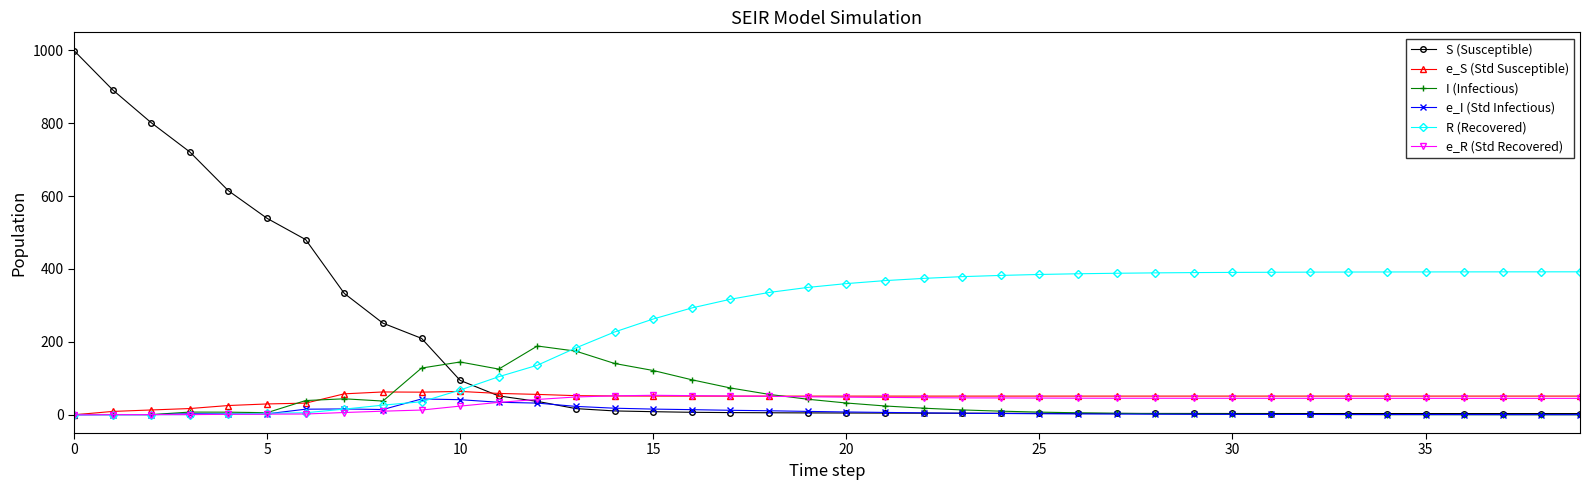

Which series has the largest range (max minus min)?

S (Susceptible)